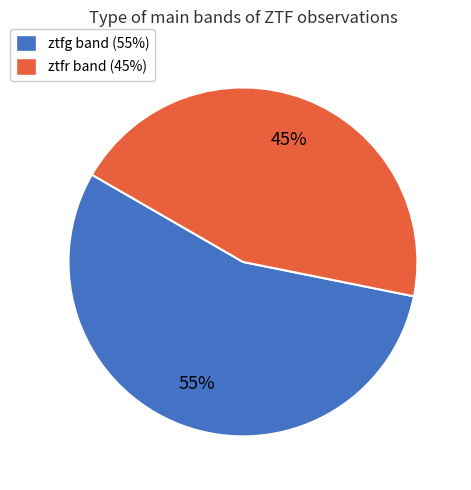

To the nearest percent, what portion does ztfg represent?

55%